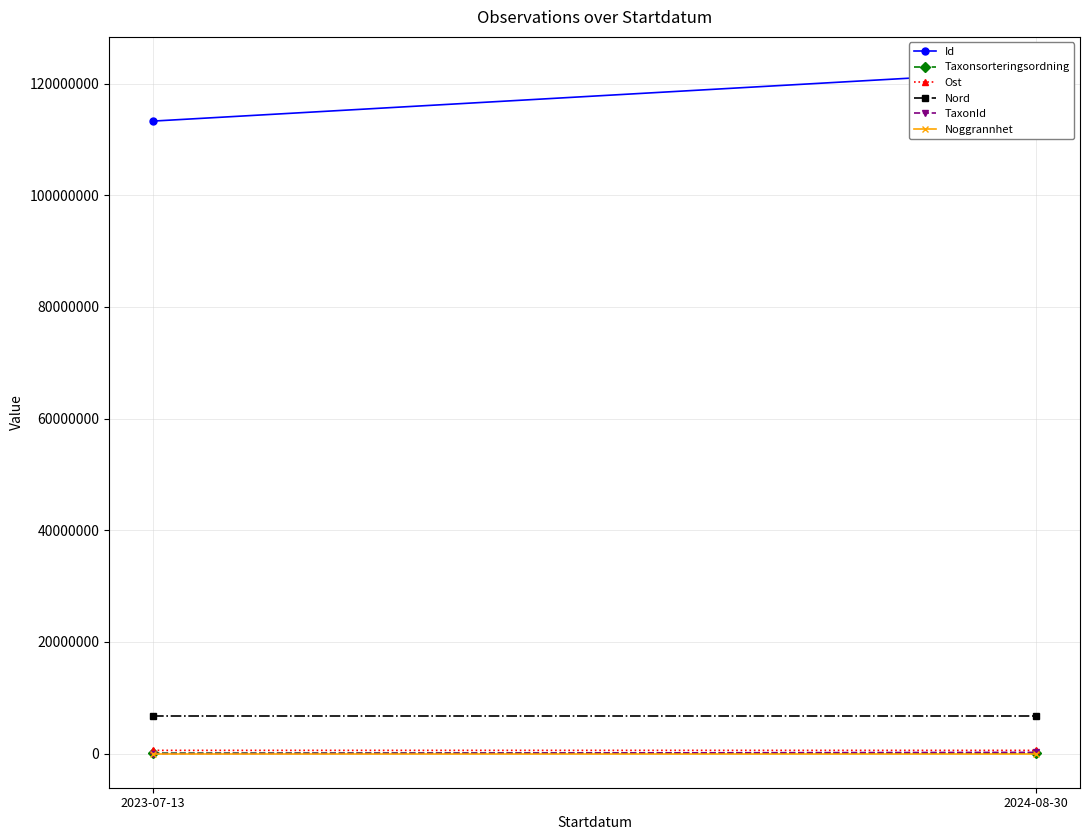

Rank the series at 2023-07-13 from lowest to highest value.

Noggrannhet, TaxonId, Taxonsorteringsordning, Ost, Nord, Id